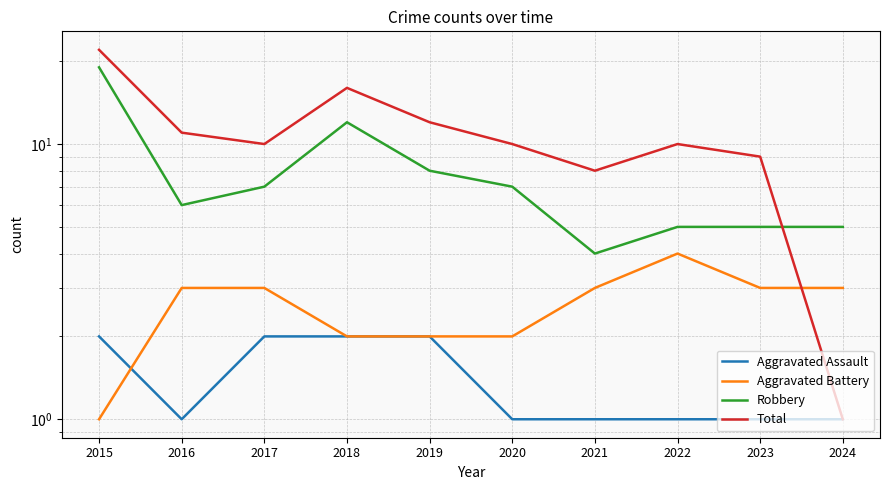

What is the highest value of the Aggravated Assault series?

2